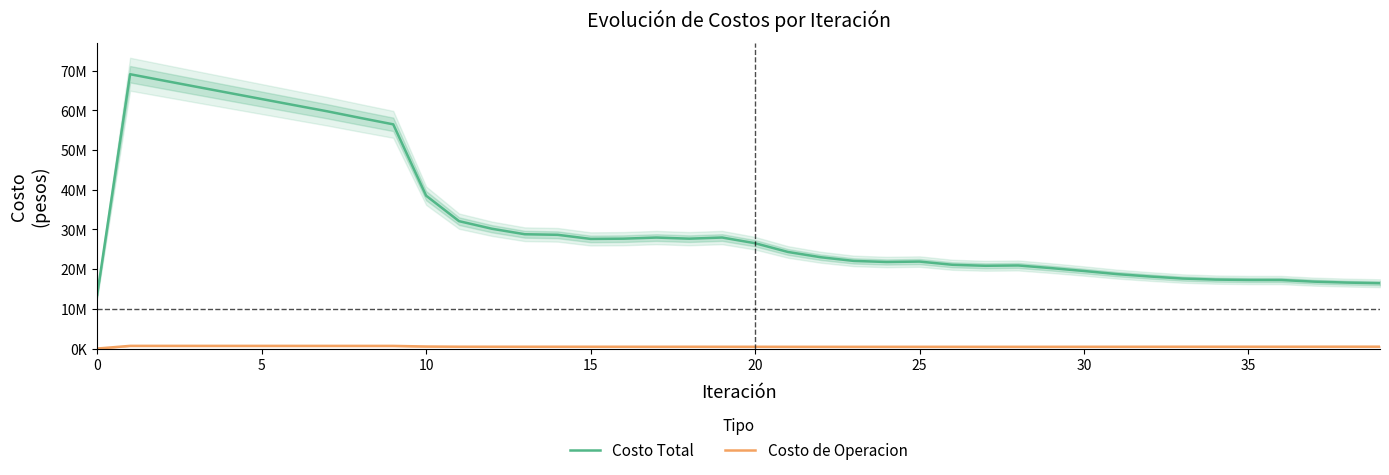

What is the difference between the highest and lowest values at 37?

16391976.5